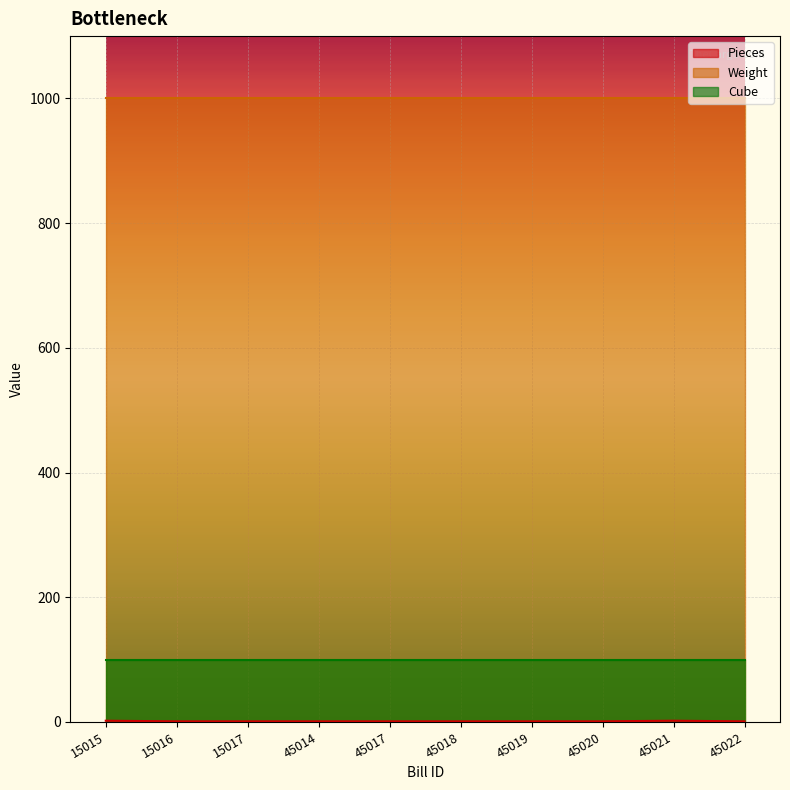

Reading left to right, list all the values displayed in this chart.

Pieces: 2	1	1	1	1	1	1	1	2	1
Weight: 1000	1000	1000	1000	1000	1000	1000	1000	1000	1000
Cube: 100	100	100	100	100	100	100	100	100	100